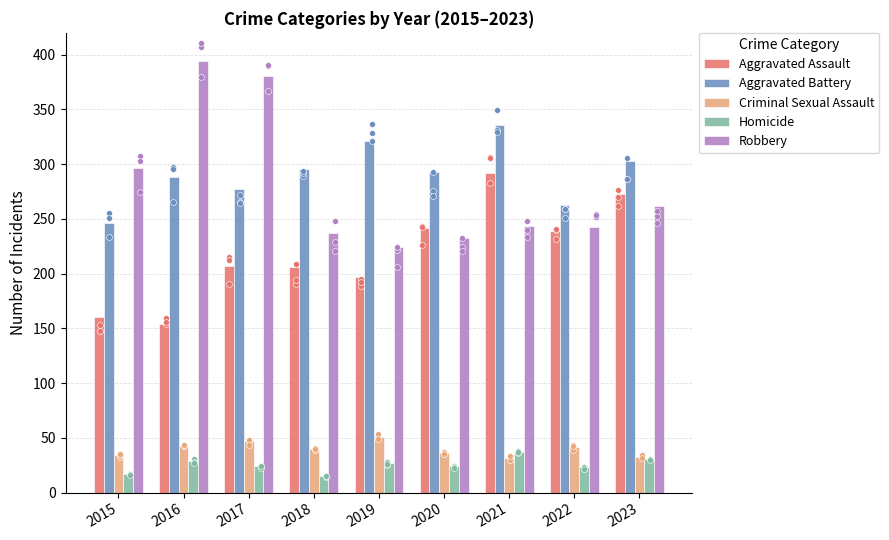

Which series contains the highest Y value?

Robbery